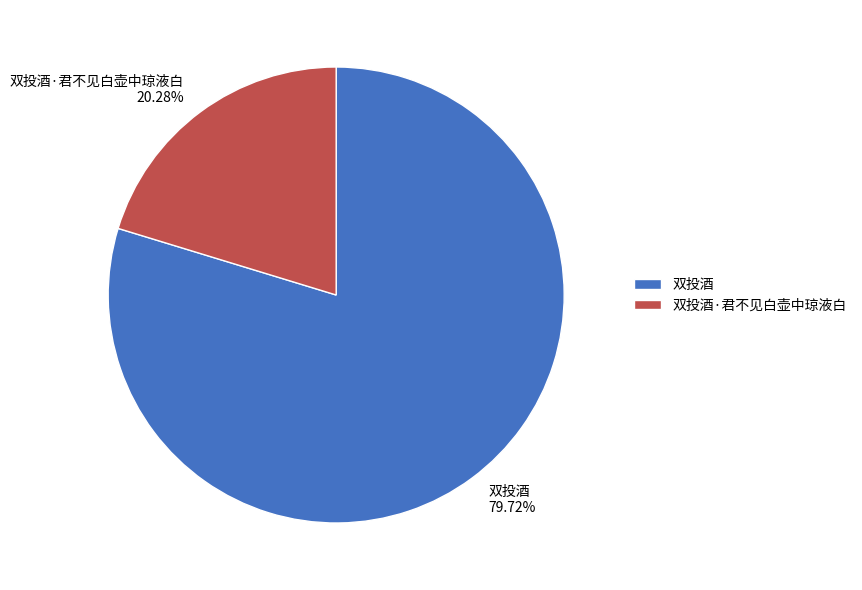

Which has a higher value, 双投酒 or 双投酒·君不见白壶中琼液白?

双投酒